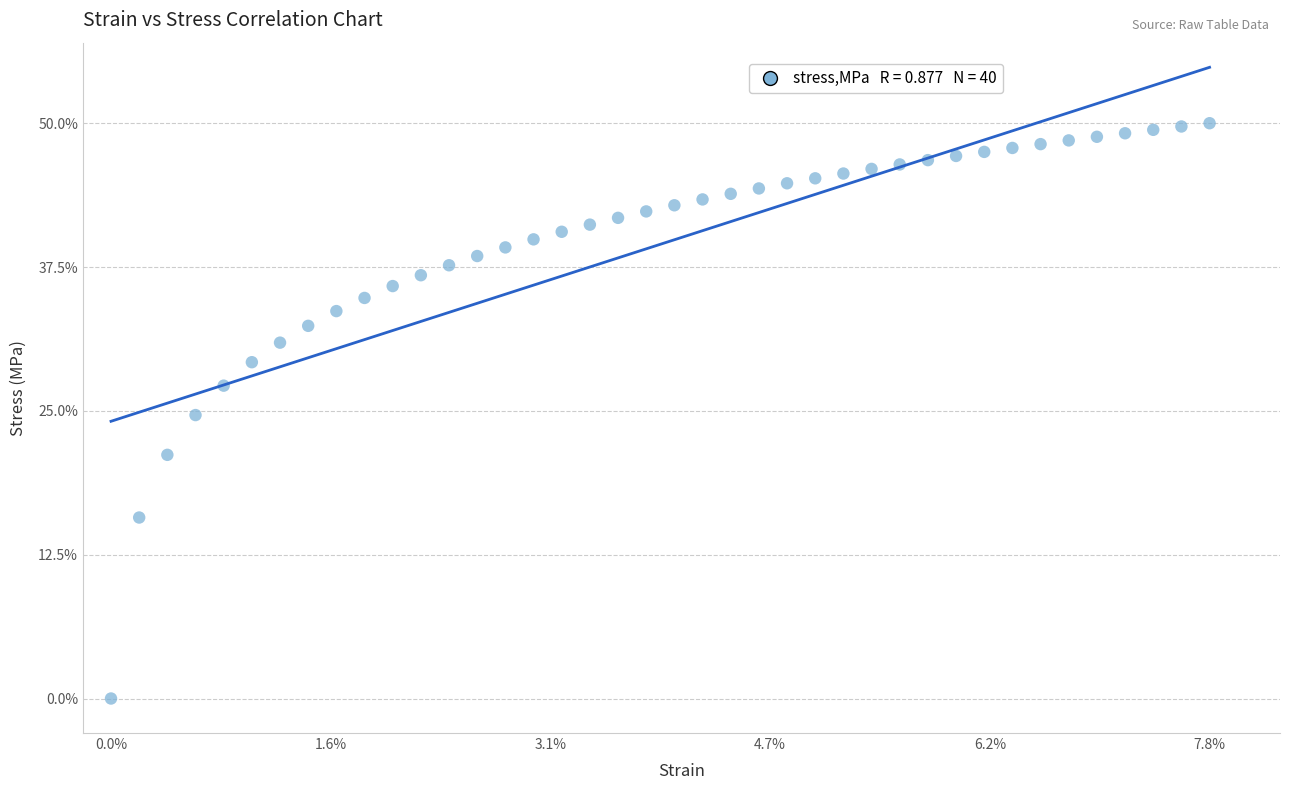

What is the range of Y values (max minus min)?

50.0